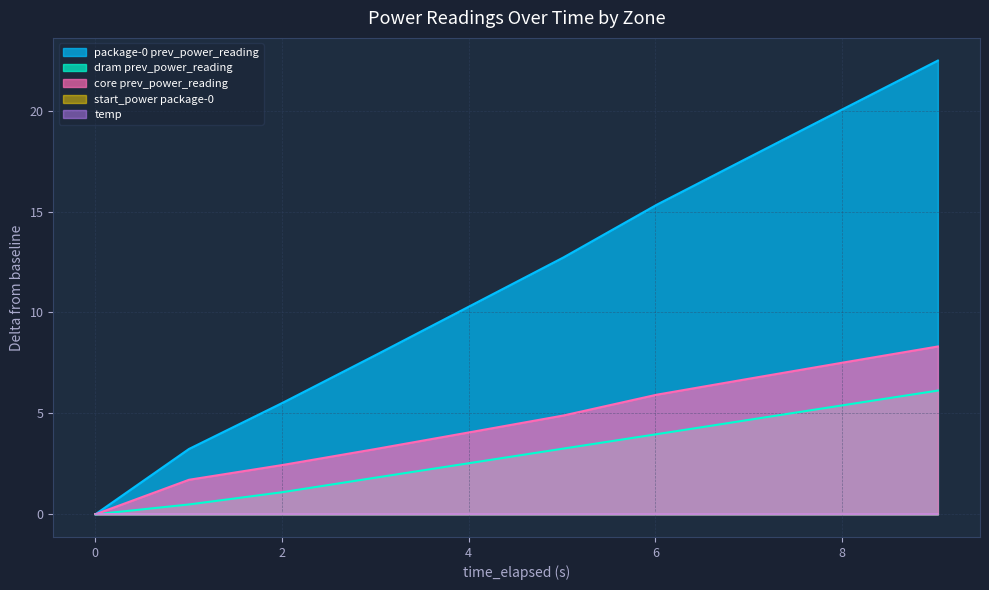

Is the value of core prev_power_reading at 7 greater than the value of dram prev_power_reading at 6?

Yes